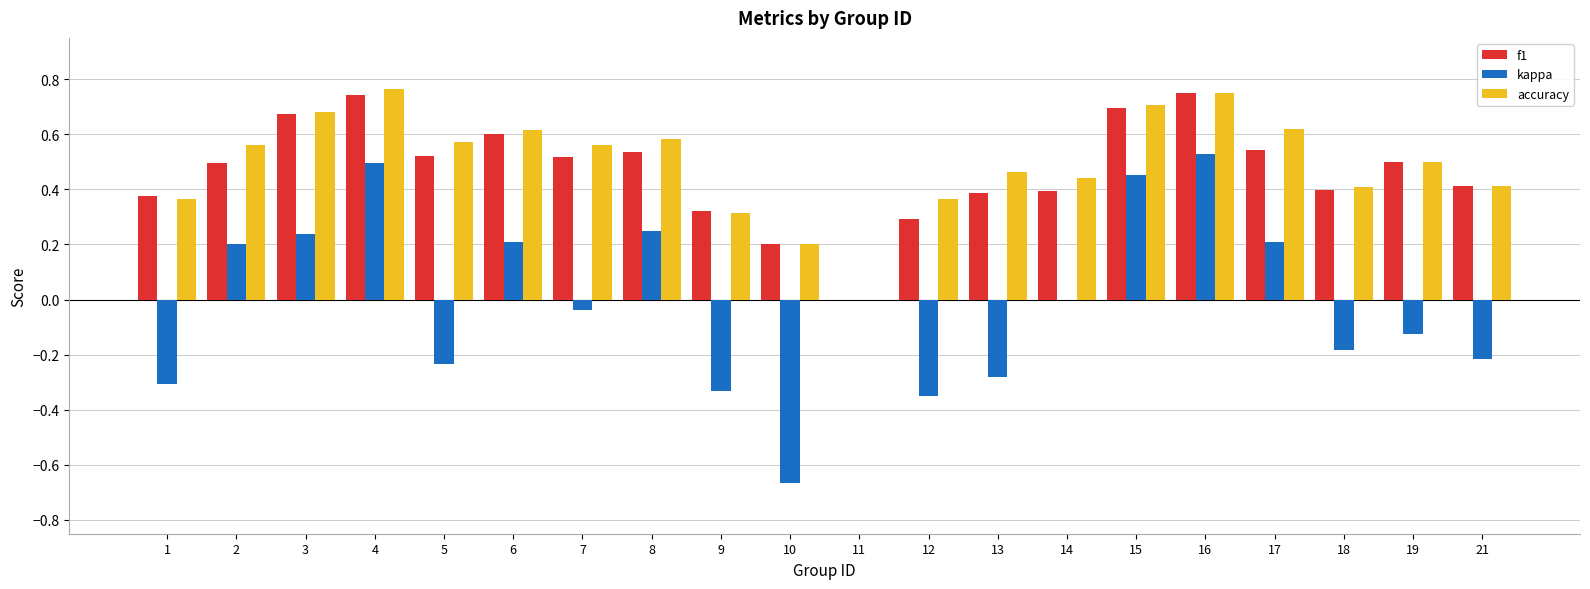

What is the sum of the accuracy values at 15 and 3?

1.4